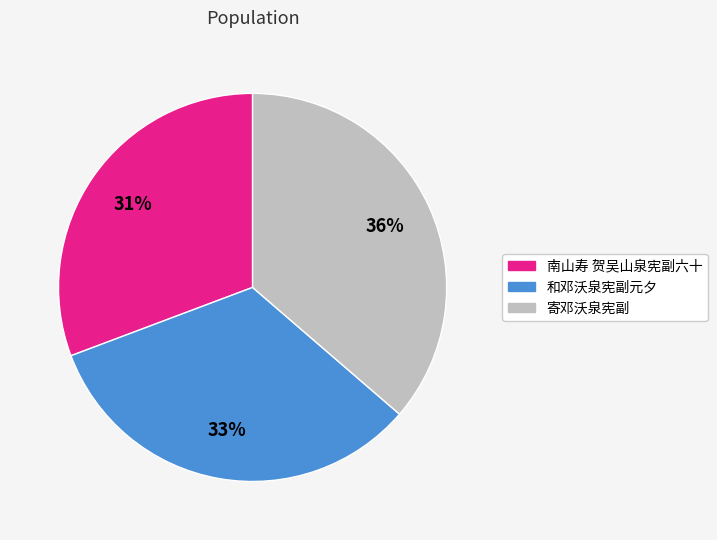

Is the sum of 南山寿 贺吴山泉宪副六十 and 寄邓沃泉宪副 greater than half?

Yes